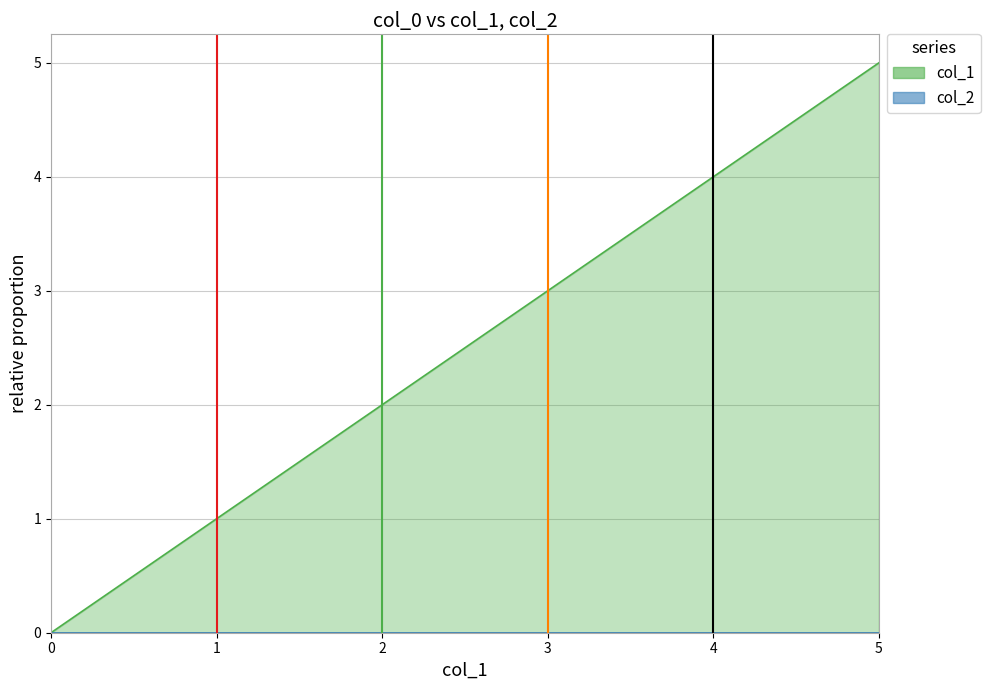

True or false: col_1 and col_2 intersect in this chart.

False